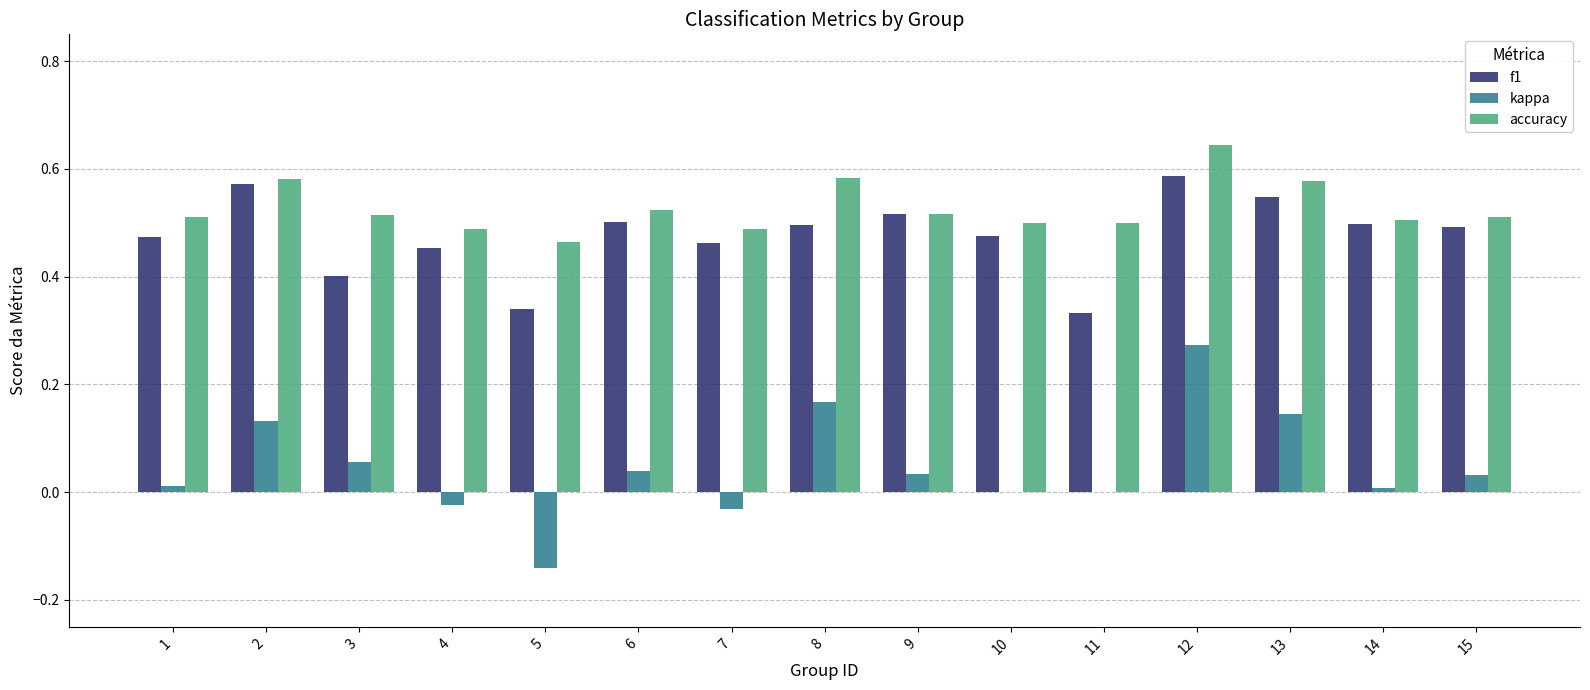

Which series has the largest range (max minus min)?

kappa